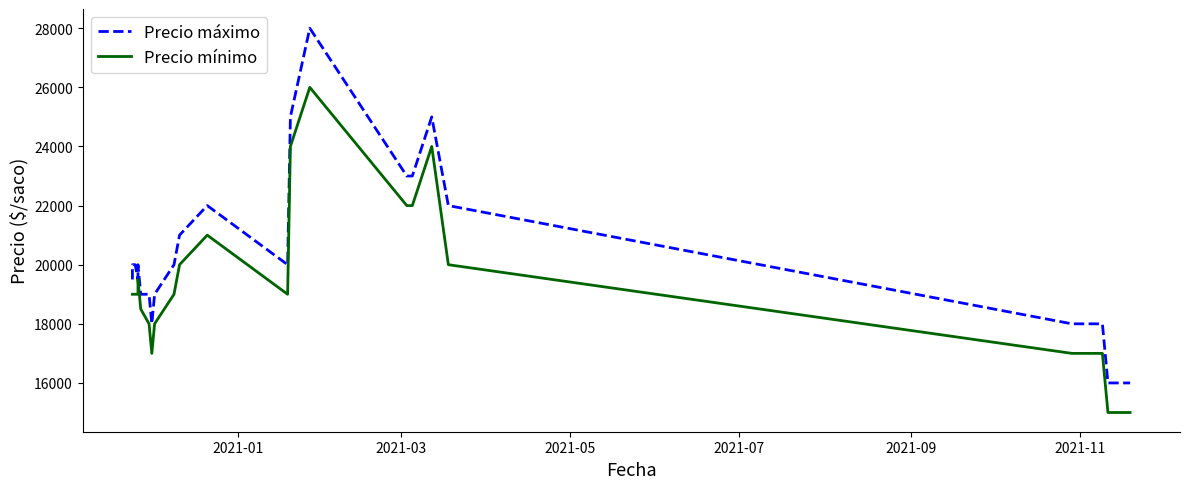

Is it true that Precio mínimo equals 11180 at 6?

False